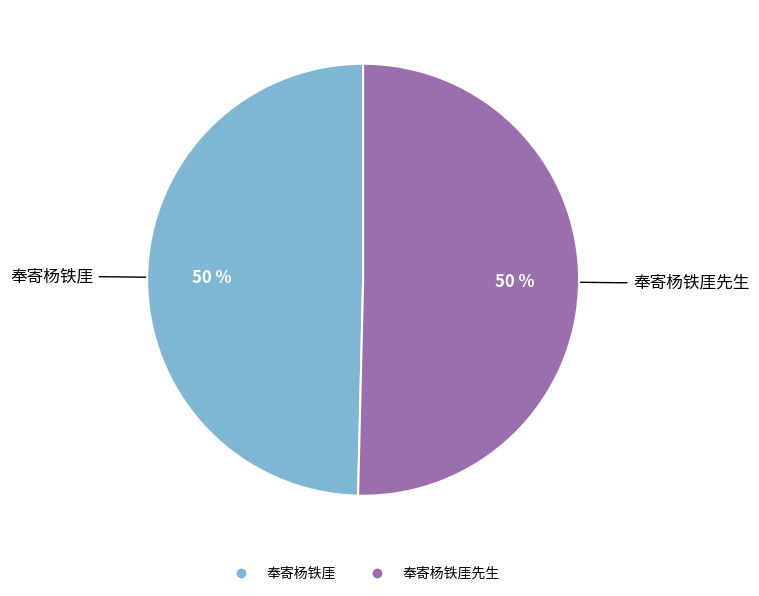

To the nearest percent, what is the average slice percentage?

50%